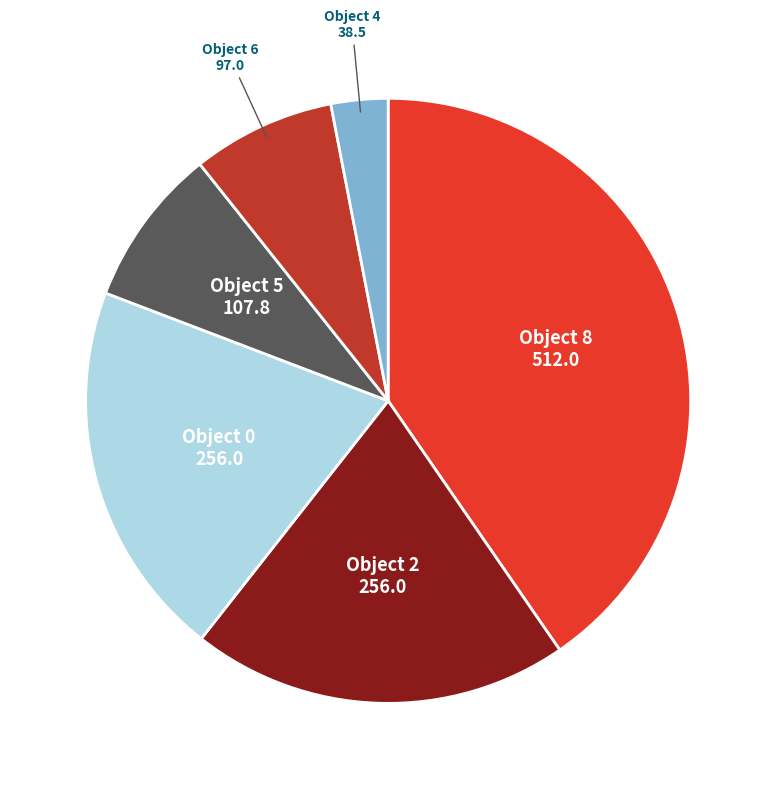

How many slices are in this pie chart?

6